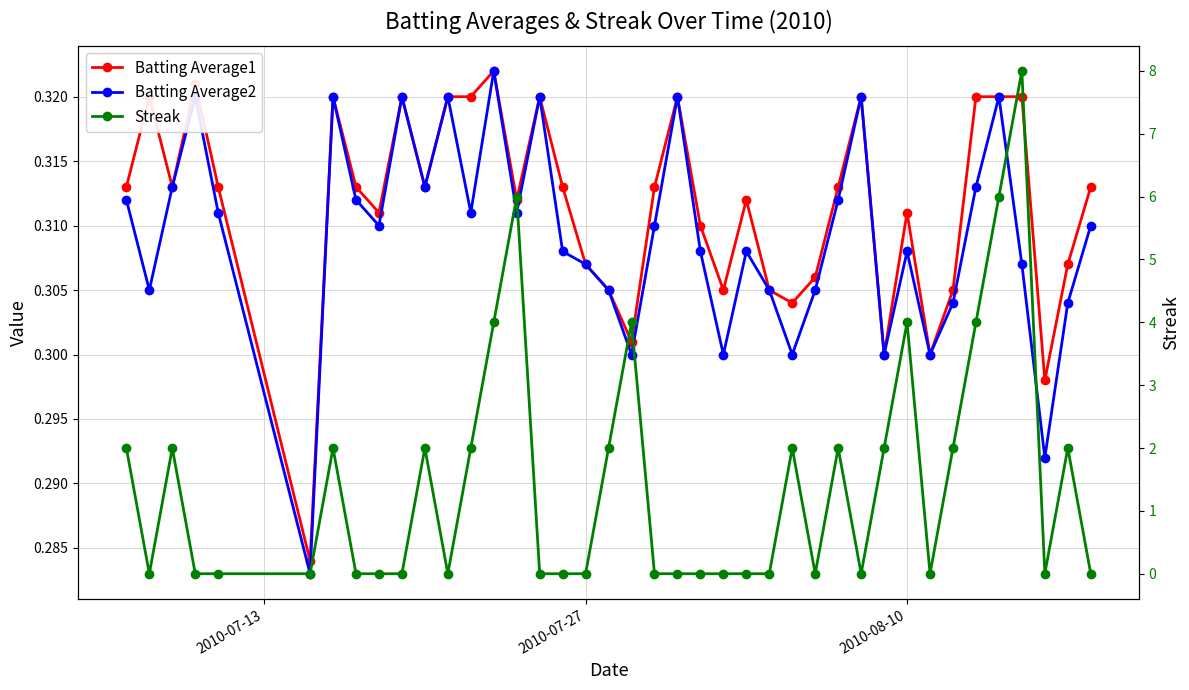

True or false: Streak and Batting Average2 cross at least once.

True